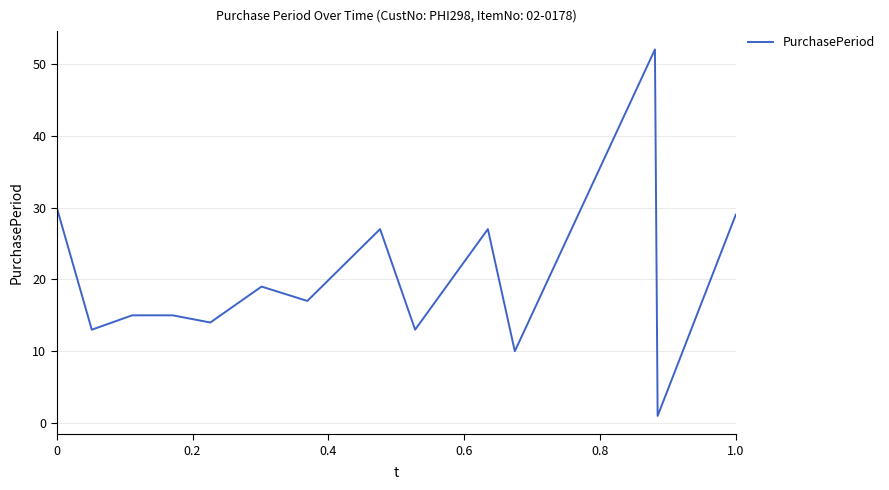

What is the difference between the maximum and minimum values?

51